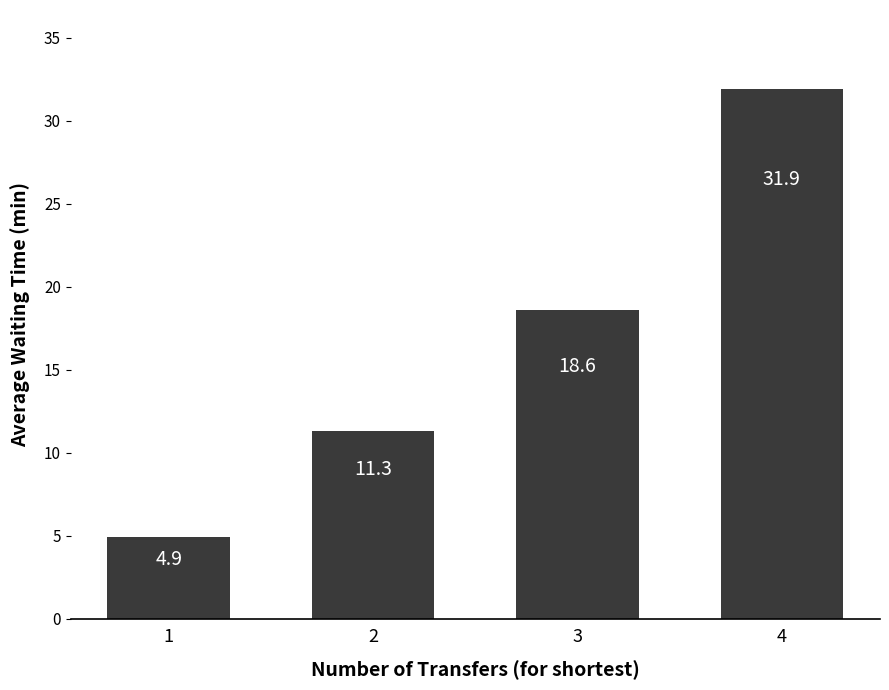

List the labels in order of value, smallest first.

1, 2, 3, 4